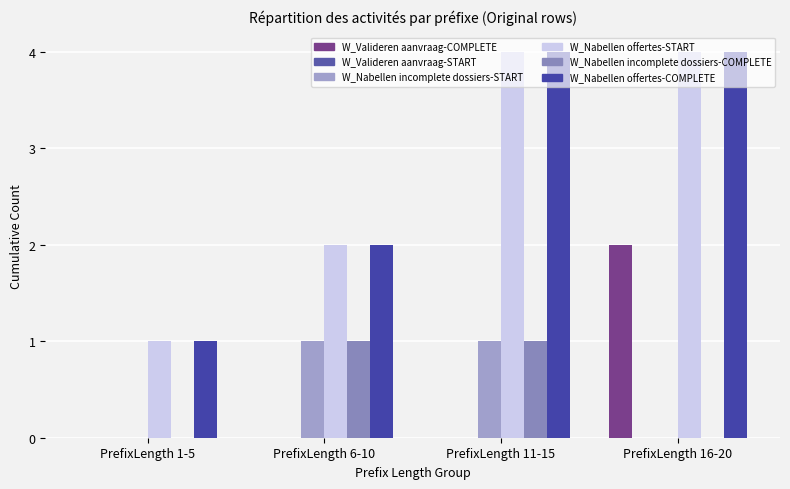

At PrefixLength 16-20, list the series in order from largest to smallest.

W_Nabellen offertes-START, W_Nabellen offertes-COMPLETE, W_Valideren aanvraag-COMPLETE, W_Valideren aanvraag-START, W_Nabellen incomplete dossiers-START, W_Nabellen incomplete dossiers-COMPLETE